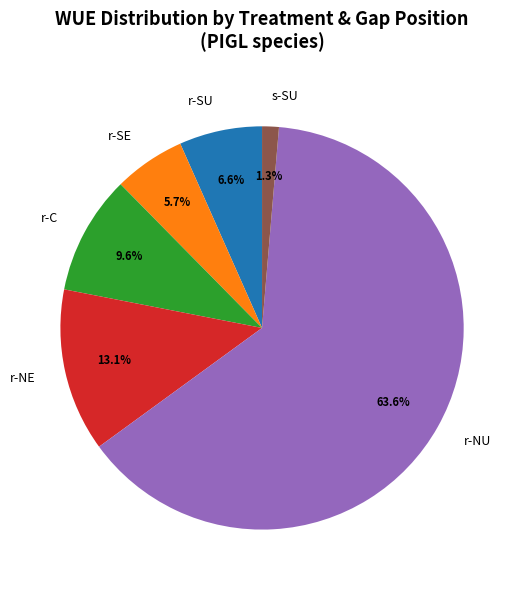

Which has a higher value, s-SU or r-NE?

r-NE